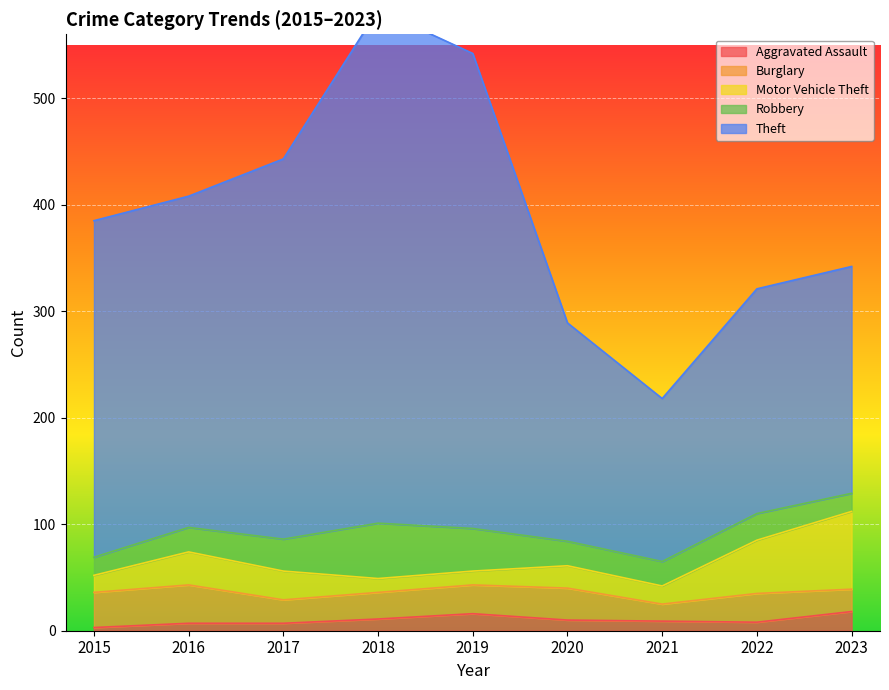

What is the value of the Aggravated Assault point at the 9th from the left?

18